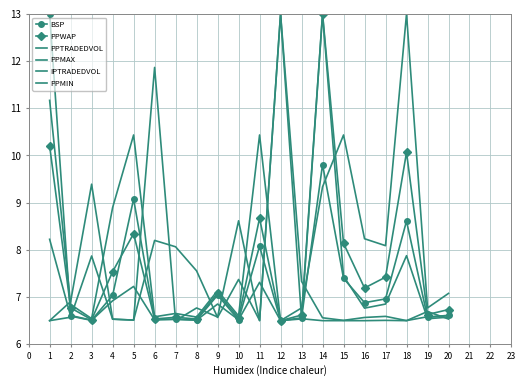

How many series are shown in this chart?

6